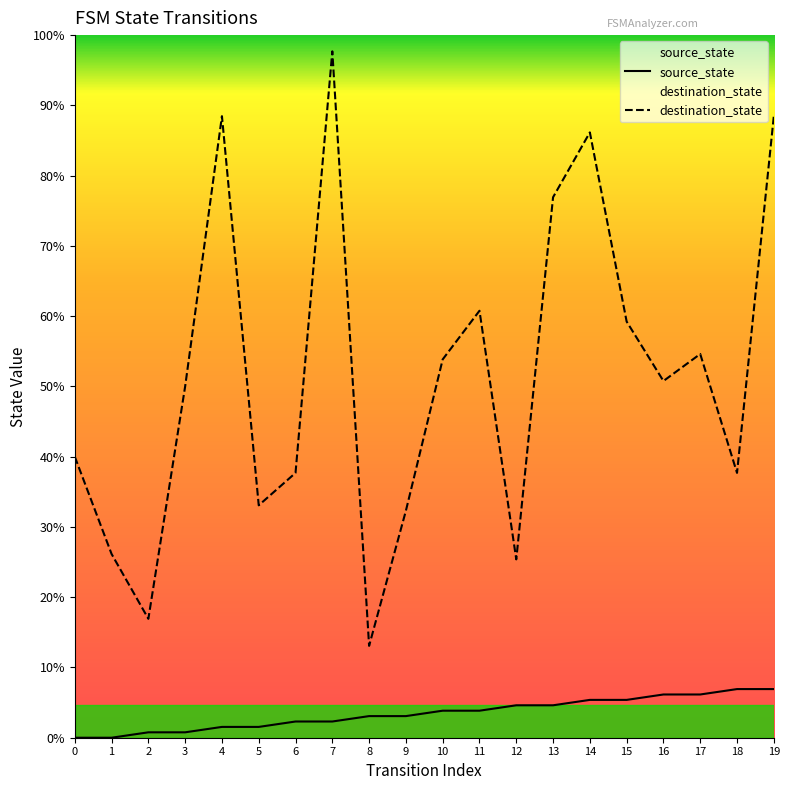

Count the number of categories in the chart.

20